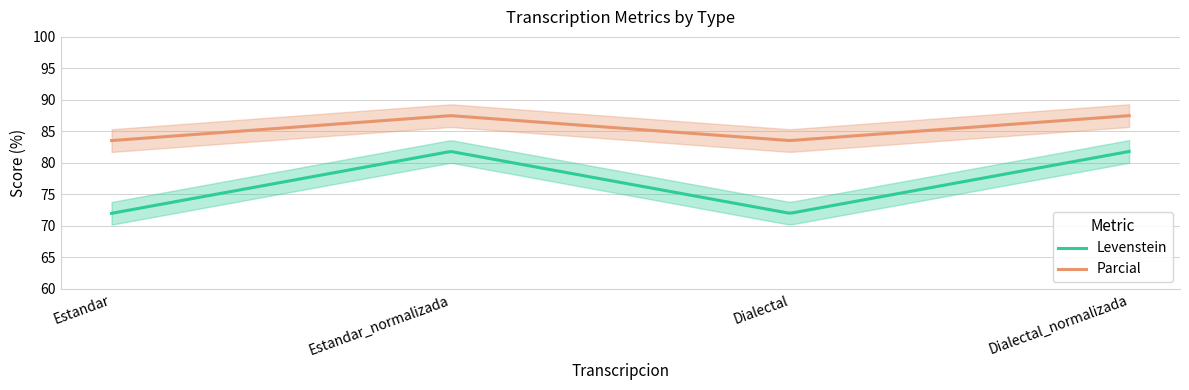

How many lines are shown in the chart?

2